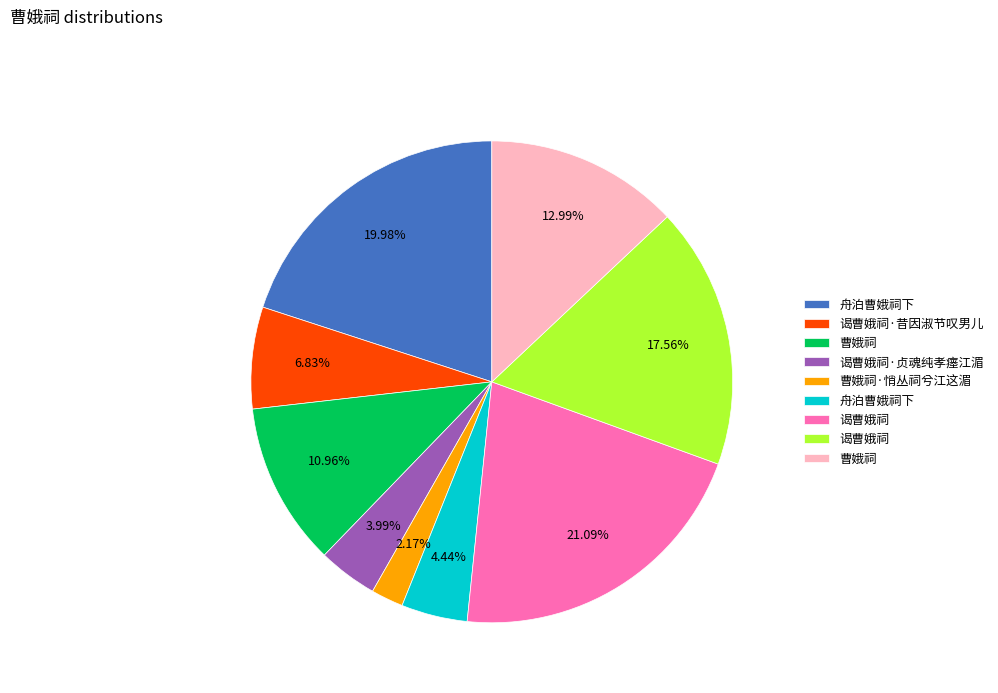

Is there a majority slice in this chart?

No